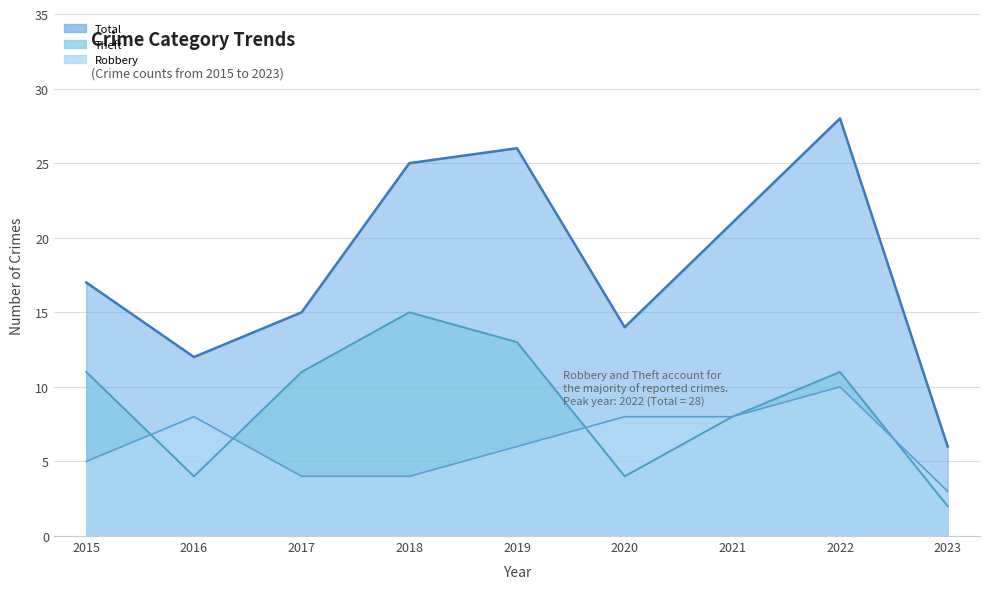

Rank the categories by Theft value from highest to lowest.

2018, 2019, 2015, 2017, 2022, 2021, 2016, 2020, 2023